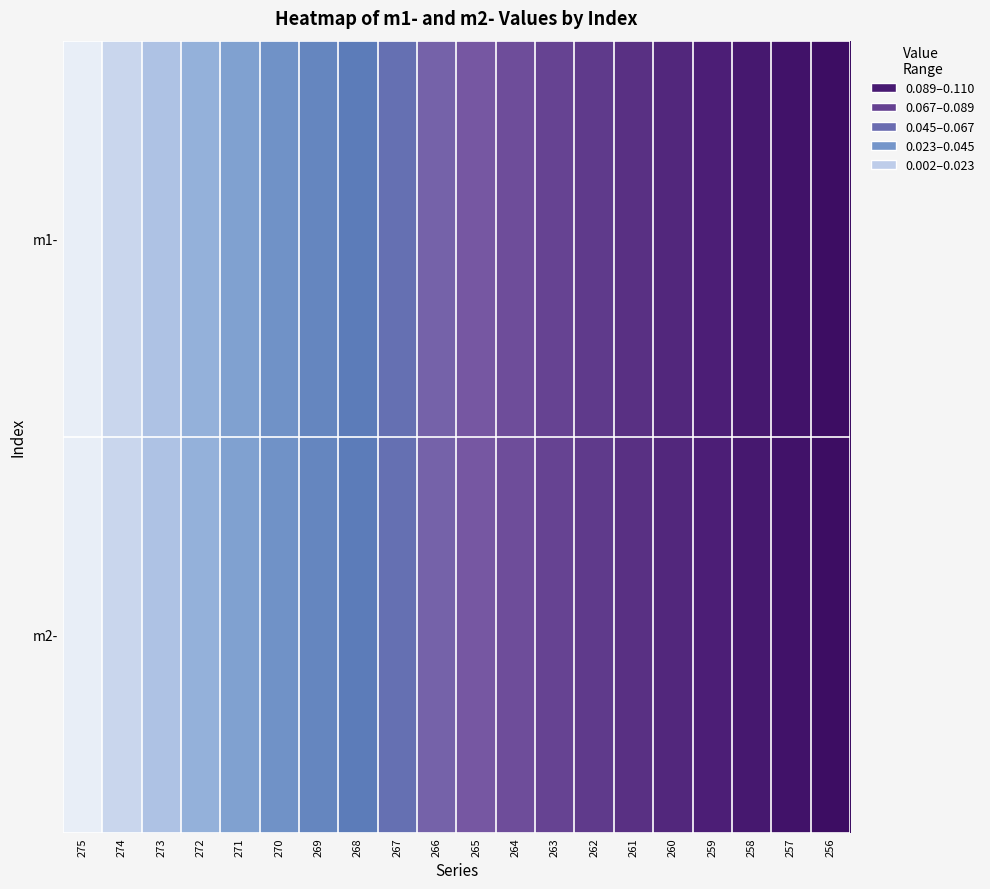

What is the total value across all series at 257?

0.2